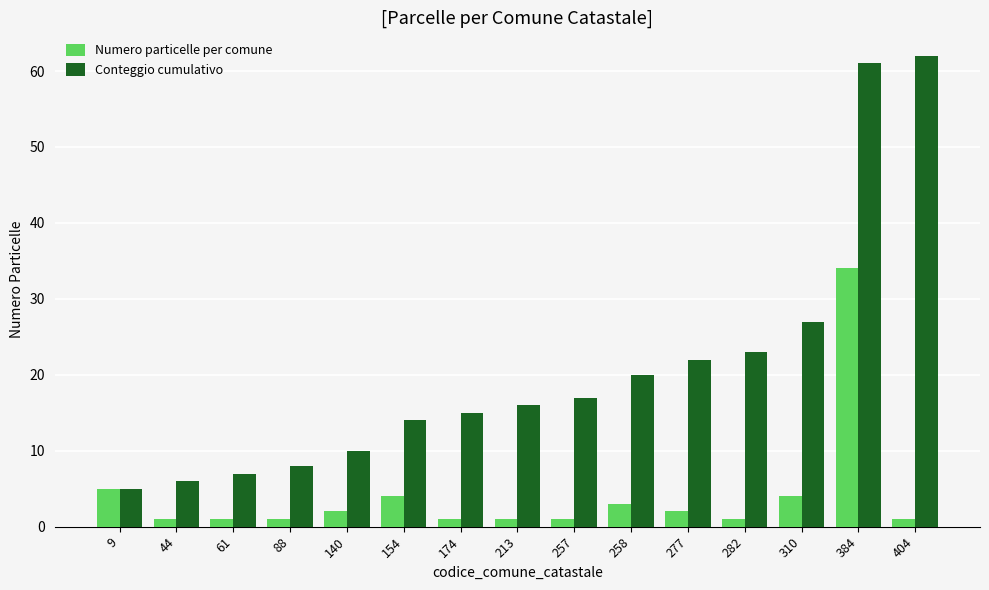

What is the difference between the Conteggio cumulativo values at 61 and 277?

15